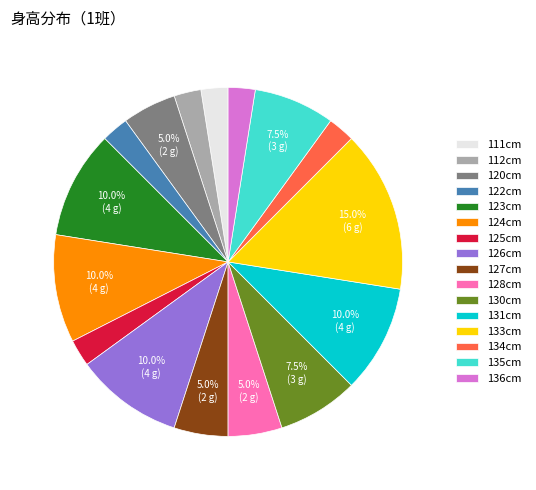

What is the ratio of the value at 134cm to the value at 127cm?

0.5